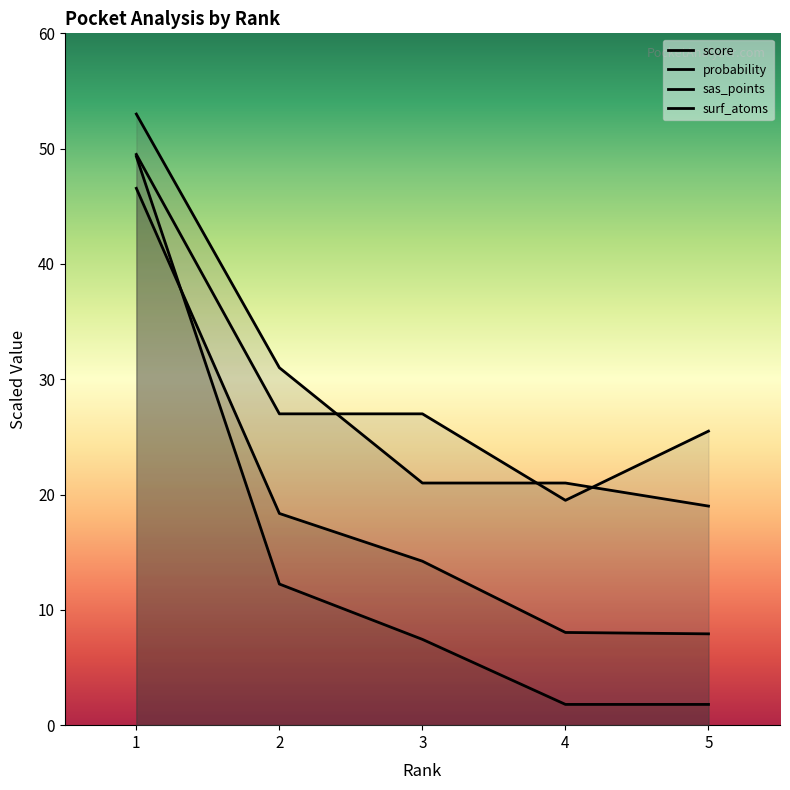

What are all the series names shown in the legend?

score, probability, sas_points, surf_atoms